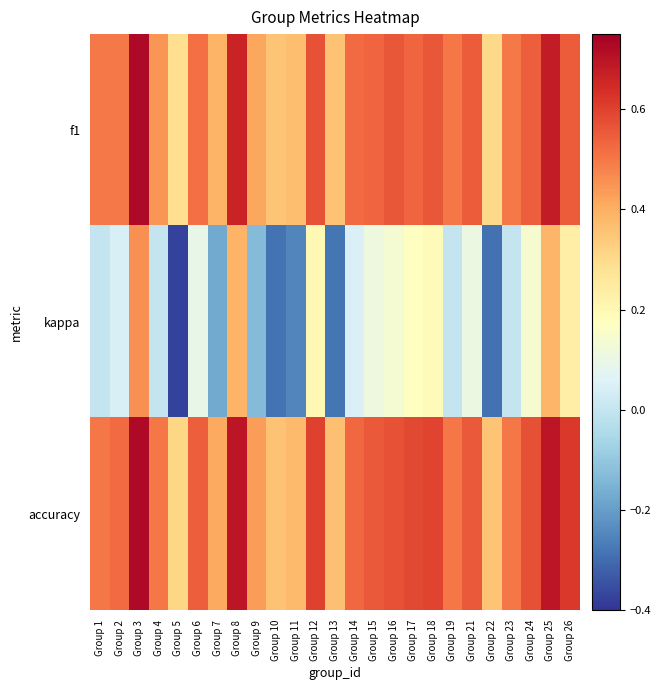

At which category is the sum across all series the highest?

Group 3